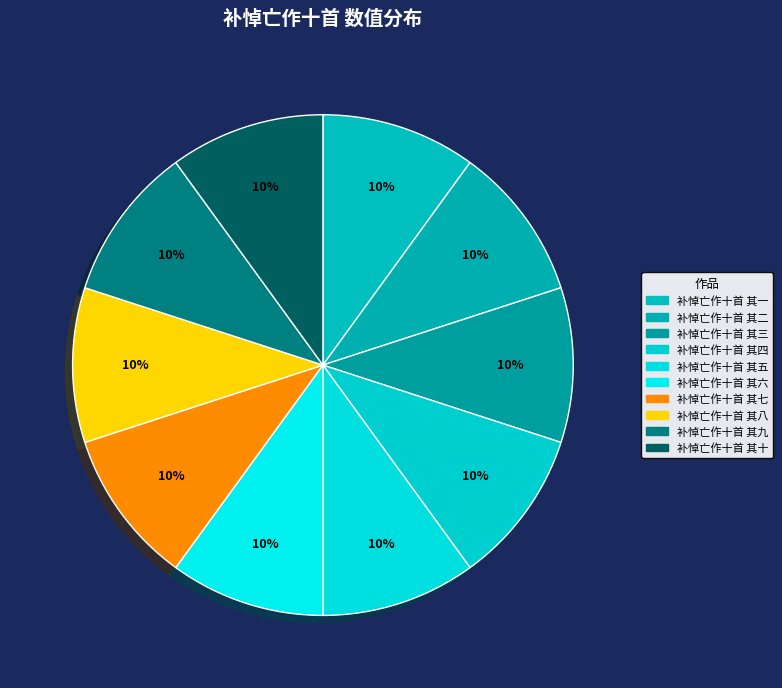

How many slices are in this pie chart?

10